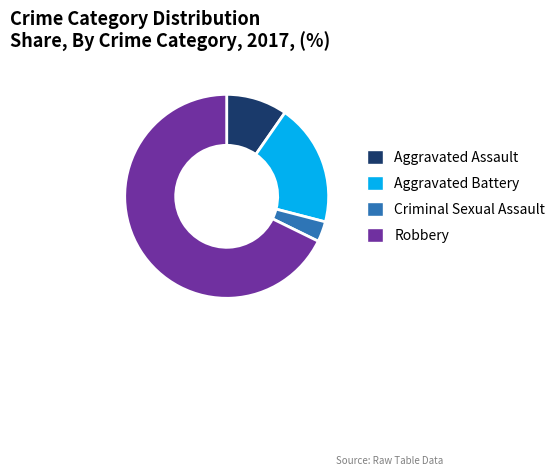

Rank the categories by value from highest to lowest.

Robbery, Aggravated Battery, Aggravated Assault, Criminal Sexual Assault